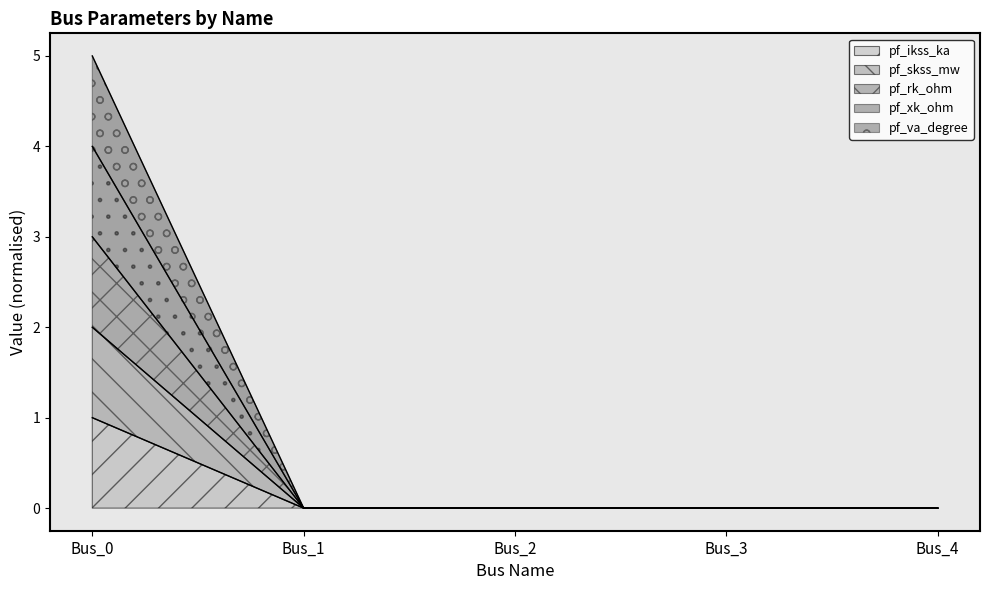

Rank the series by their average value, from lowest to highest.

pf_ikss_ka, pf_rk_ohm, pf_skss_mw, pf_xk_ohm, pf_va_degree